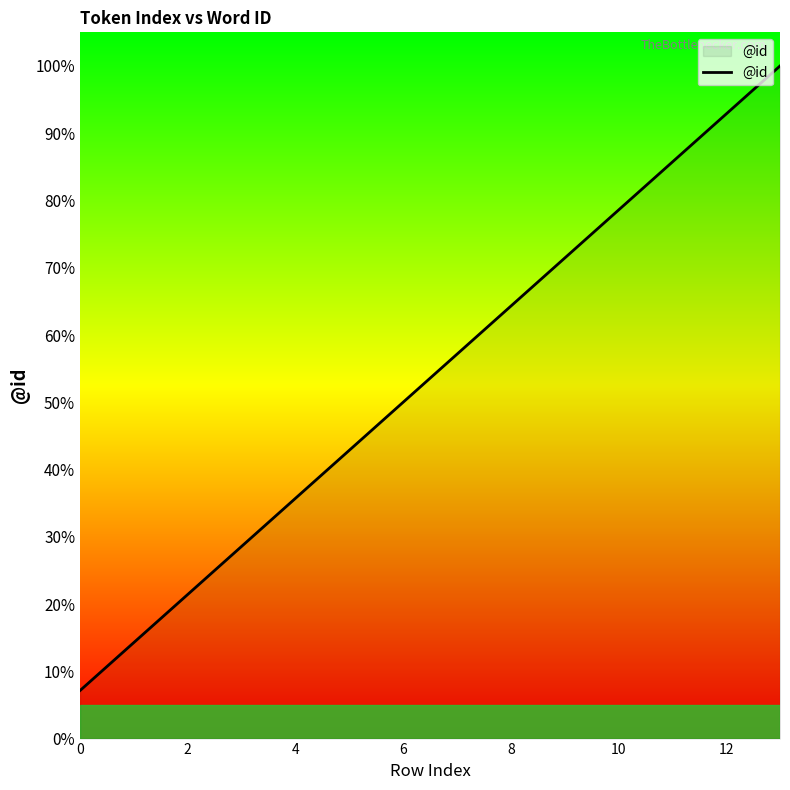

What is the difference between the maximum and minimum values?

92.9